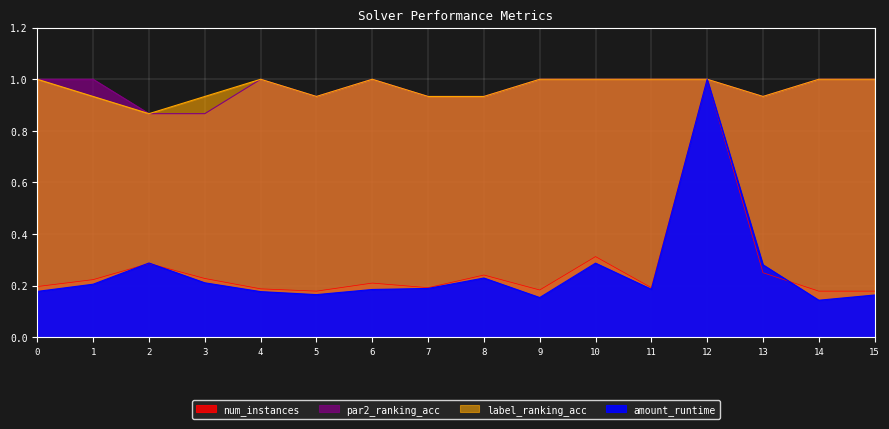

At 3, list the series in order from largest to smallest.

label_ranking_acc, par2_ranking_acc, num_instances, amount_runtime